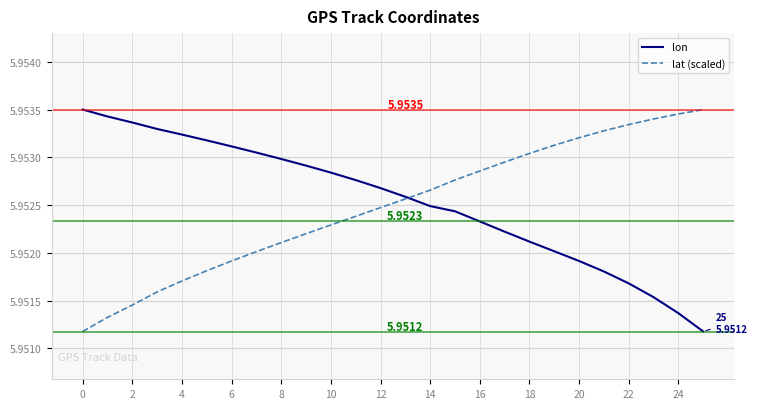

What is the maximum value shown in the chart?

6.0